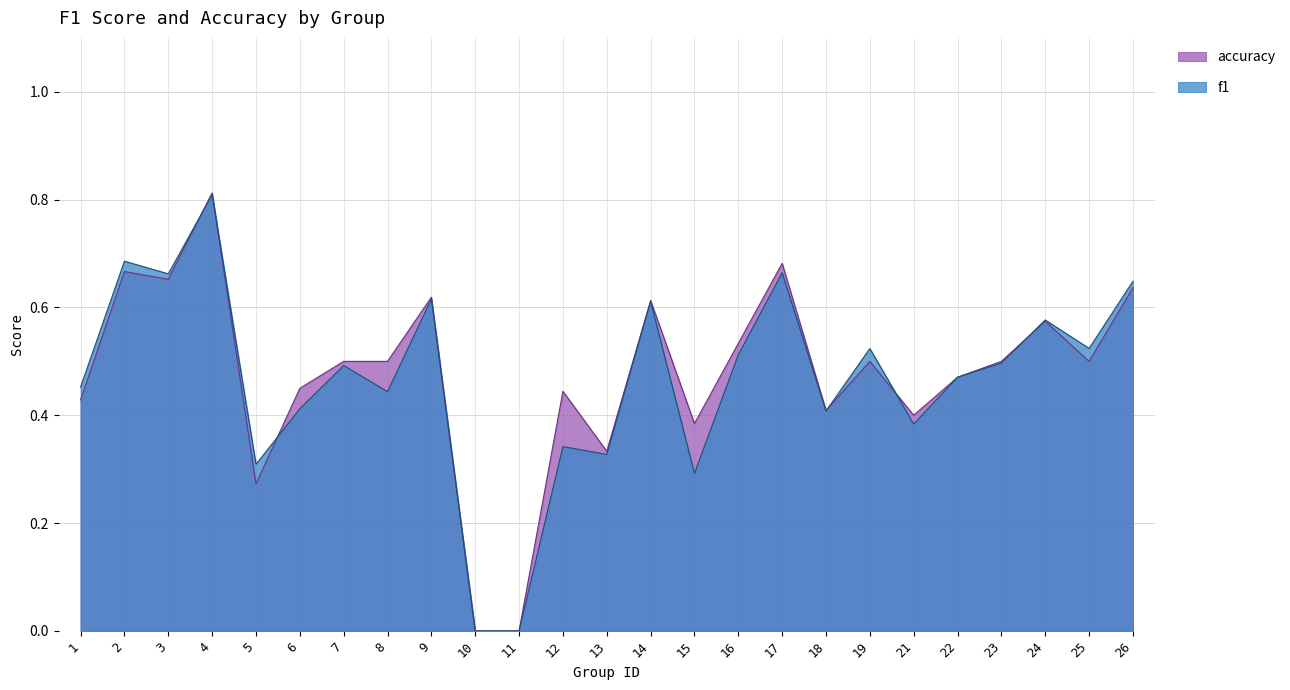

Reading right to left, what are all the values shown in this chart?

f1: 0.6	0.5	0.6	0.5	0.5	0.4	0.5	0.4	0.7	0.5	0.3	0.6	0.3	0.3	0.0	0.0	0.6	0.4	0.5	0.4	0.3	0.8	0.7	0.7	0.5
accuracy: 0.6	0.5	0.6	0.5	0.5	0.4	0.5	0.4	0.7	0.5	0.4	0.6	0.3	0.4	0.0	0.0	0.6	0.5	0.5	0.5	0.3	0.8	0.7	0.7	0.4